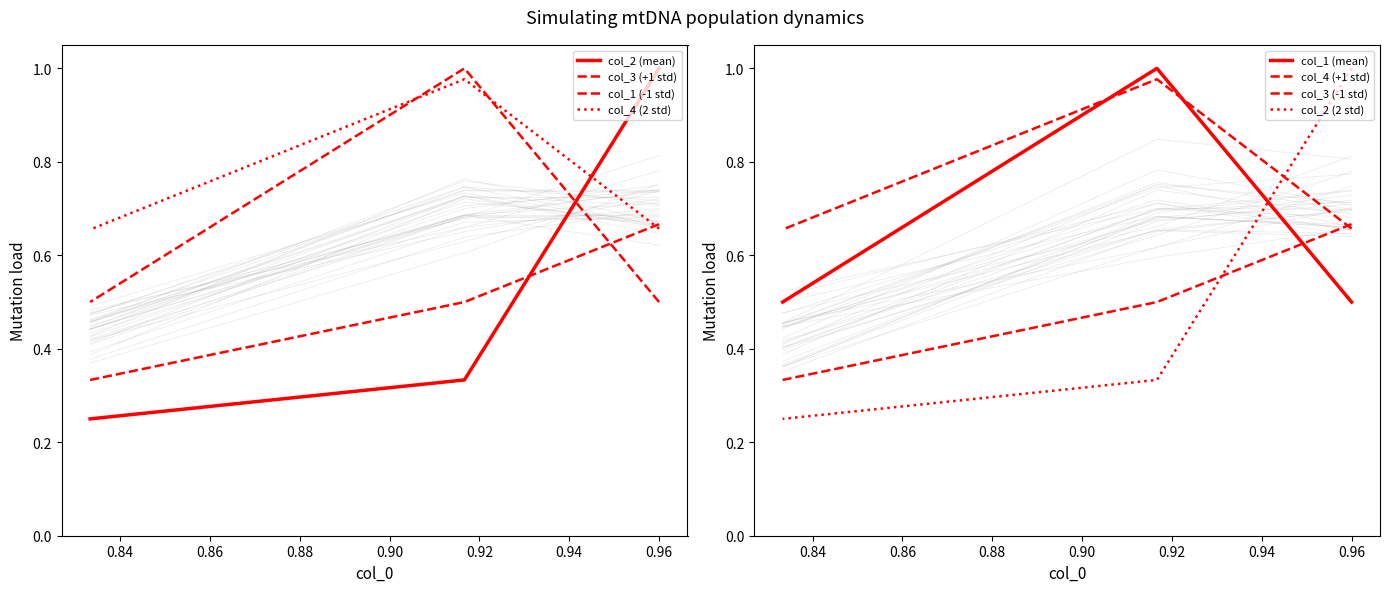

Reading right to left, extract all data points from this chart.

col_2: 0.2	0.3	1.0
col_3: 0.3	0.5	0.7
col_4: 0.7	1.0	0.7
col_1: 0.5	1.0	0.5